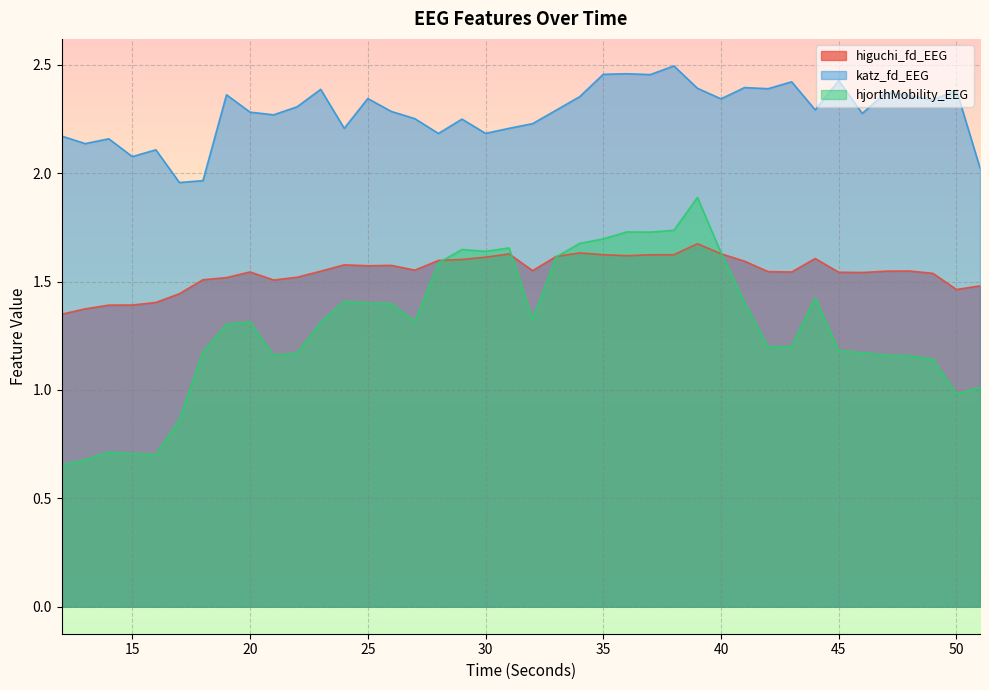

Reading right to left, what are all the values shown in this chart?

higuchi_fd_EEG: 51=1.5	50=1.5	49=1.5	48=1.5	47=1.5	46=1.5	45=1.5	44=1.6	43=1.5	42=1.5	41=1.6	40=1.6	39=1.7	38=1.6	37=1.6	36=1.6	35=1.6	34=1.6	33=1.6	32=1.6	31=1.6	30=1.6	29=1.6	28=1.6	27=1.6	26=1.6	25=1.6	24=1.6	23=1.5	22=1.5	21=1.5	20=1.5	19=1.5	18=1.5	17=1.4	16=1.4	15=1.4	14=1.4	13=1.4	12=1.3
katz_fd_EEG: 51=2.0	50=2.4	49=2.3	48=2.4	47=2.4	46=2.3	45=2.4	44=2.3	43=2.4	42=2.4	41=2.4	40=2.3	39=2.4	38=2.5	37=2.5	36=2.5	35=2.5	34=2.4	33=2.3	32=2.2	31=2.2	30=2.2	29=2.3	28=2.2	27=2.3	26=2.3	25=2.3	24=2.2	23=2.4	22=2.3	21=2.3	20=2.3	19=2.4	18=2.0	17=2.0	16=2.1	15=2.1	14=2.2	13=2.1	12=2.2
hjorthMobility_EEG: 51=1.0	50=1.0	49=1.1	48=1.2	47=1.2	46=1.2	45=1.2	44=1.4	43=1.2	42=1.2	41=1.4	40=1.6	39=1.9	38=1.7	37=1.7	36=1.7	35=1.7	34=1.7	33=1.6	32=1.3	31=1.7	30=1.6	29=1.6	28=1.6	27=1.3	26=1.4	25=1.4	24=1.4	23=1.3	22=1.2	21=1.2	20=1.3	19=1.3	18=1.2	17=0.9	16=0.7	15=0.7	14=0.7	13=0.7	12=0.7